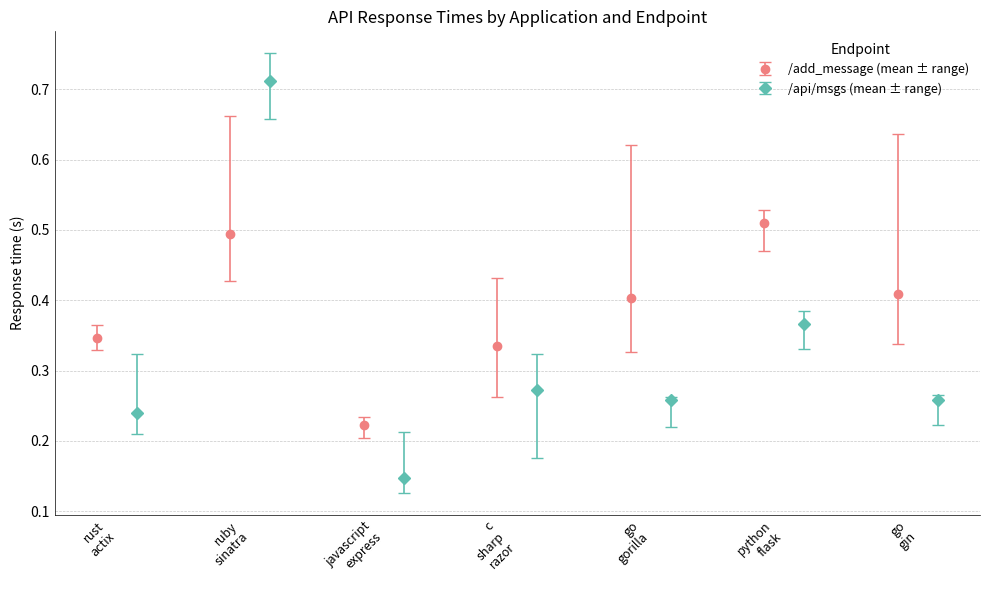

How many interior local peaks does the /add_message (mean ± range) series have?

2